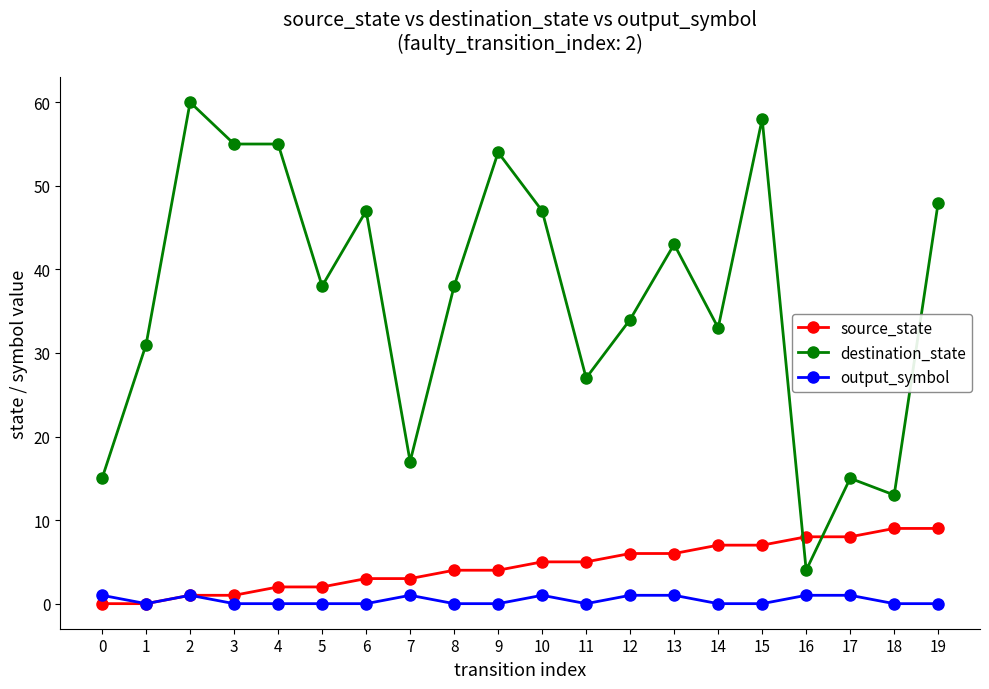

How many categories are shown in the chart?

20